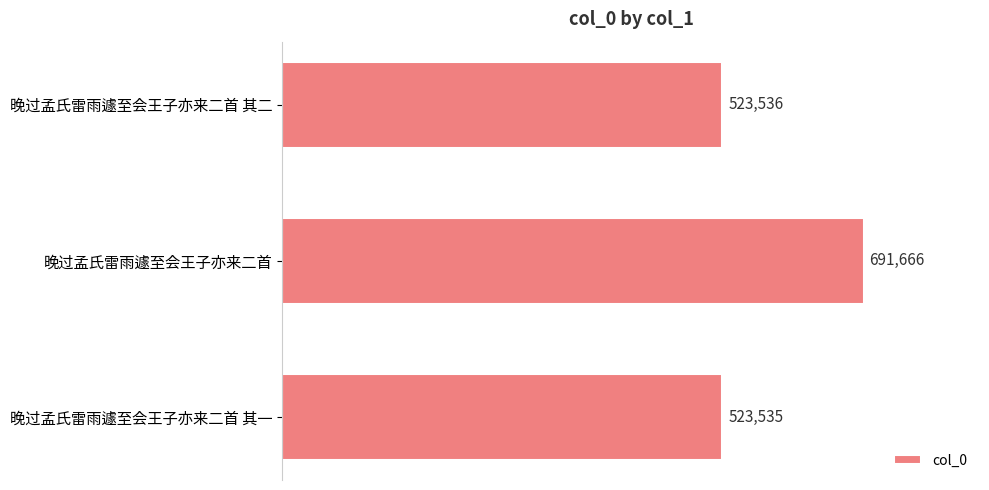

Count the number of categories in the chart.

3